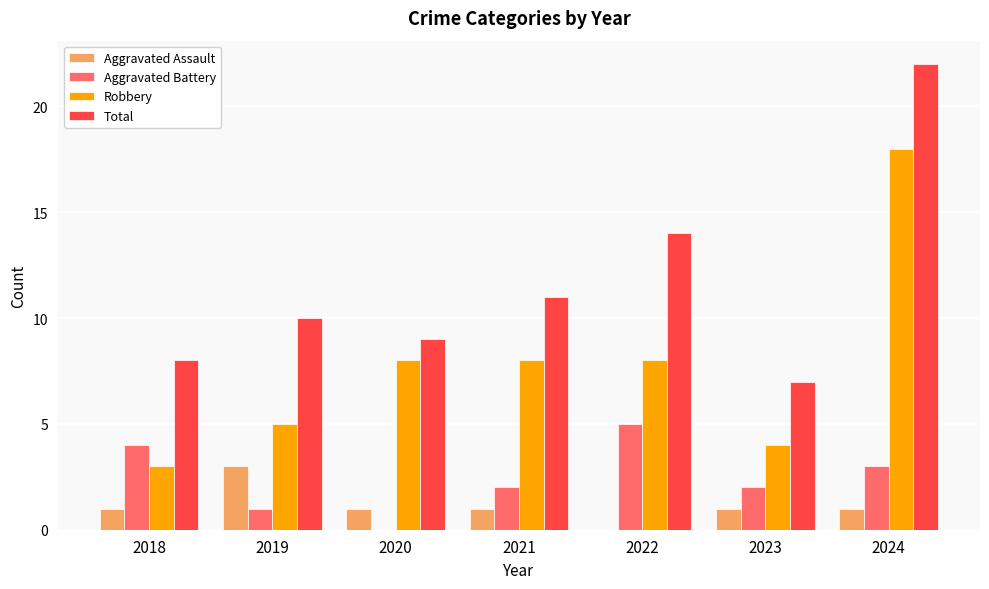

Reading right to left, what are all the values shown in this chart?

Aggravated Assault: 2024=1	2023=1	2022=0	2021=1	2020=1	2019=3	2018=1
Aggravated Battery: 2024=3	2023=2	2022=5	2021=2	2020=0	2019=1	2018=4
Robbery: 2024=18	2023=4	2022=8	2021=8	2020=8	2019=5	2018=3
Total: 2024=22	2023=7	2022=14	2021=11	2020=9	2019=10	2018=8